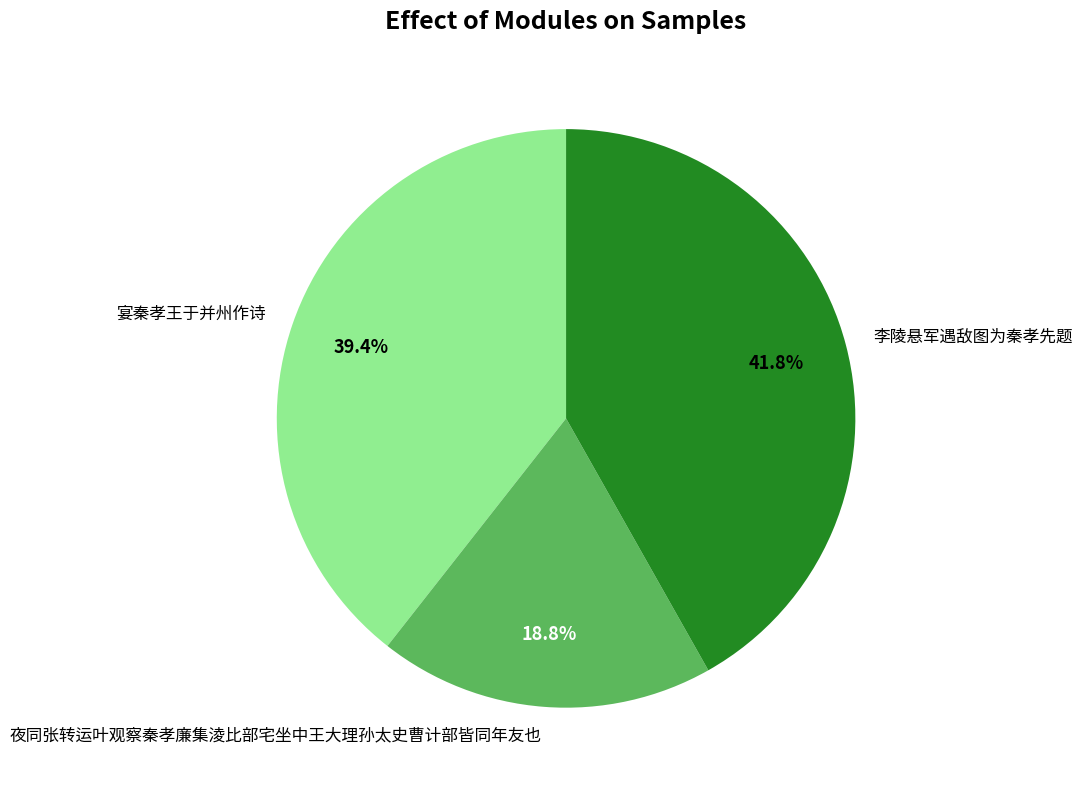

To the nearest percent, what portion does 李陵悬军遇敌图为秦孝先题 represent?

42%